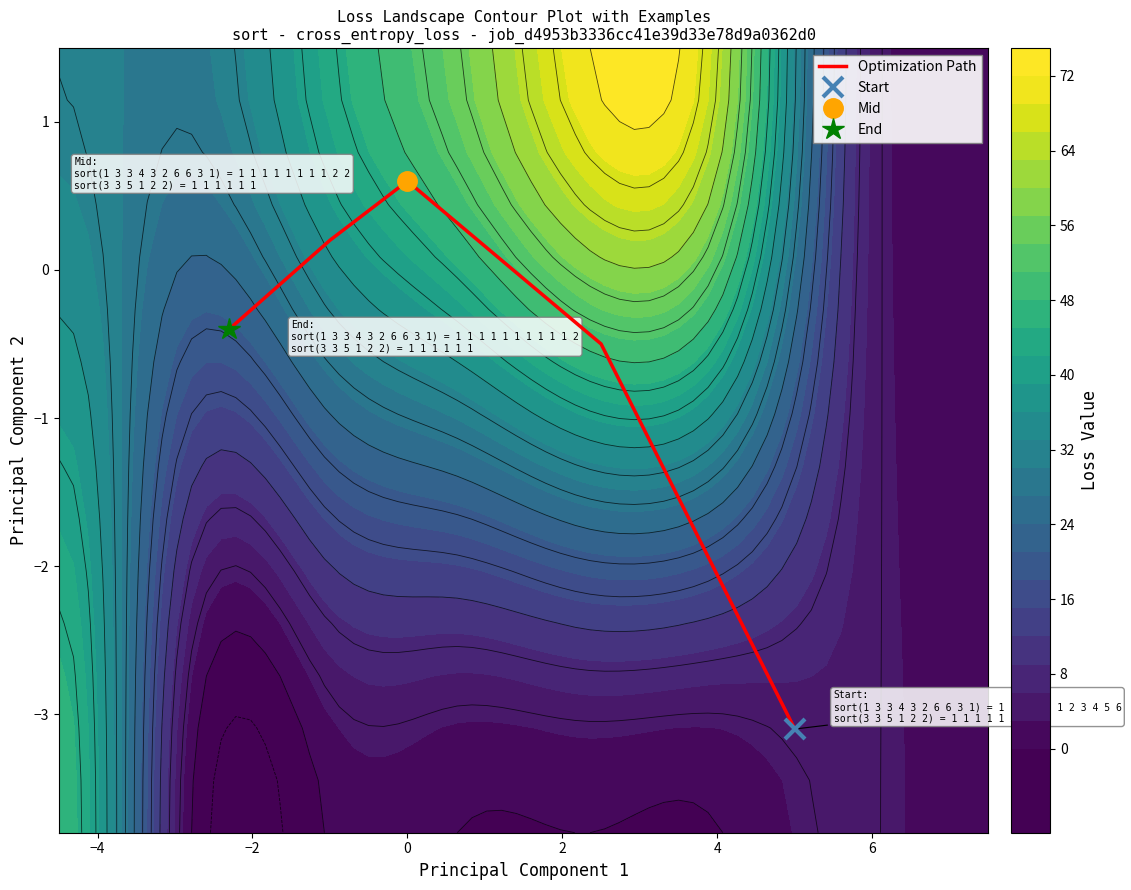

What is the smallest value displayed?

-3.1